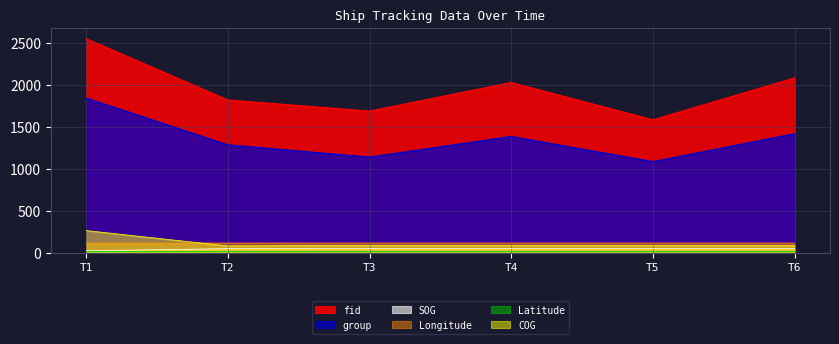

The value of COG at T1 is 128.6. True or false?

False